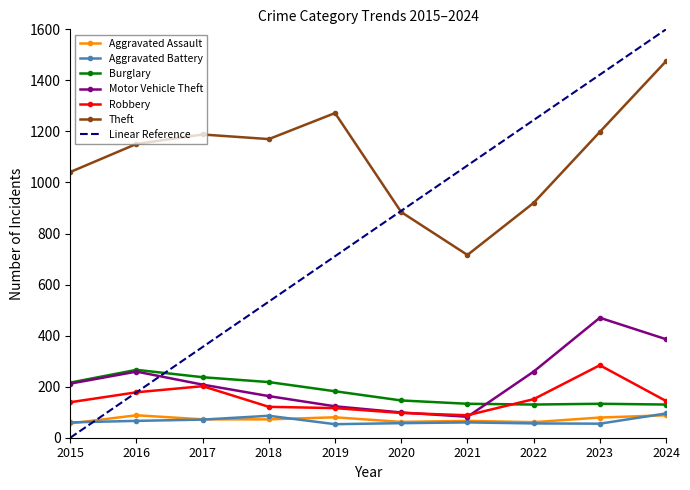

List the series in order of their peak value, lowest first.

Aggravated Assault, Aggravated Battery, Burglary, Robbery, Motor Vehicle Theft, Theft